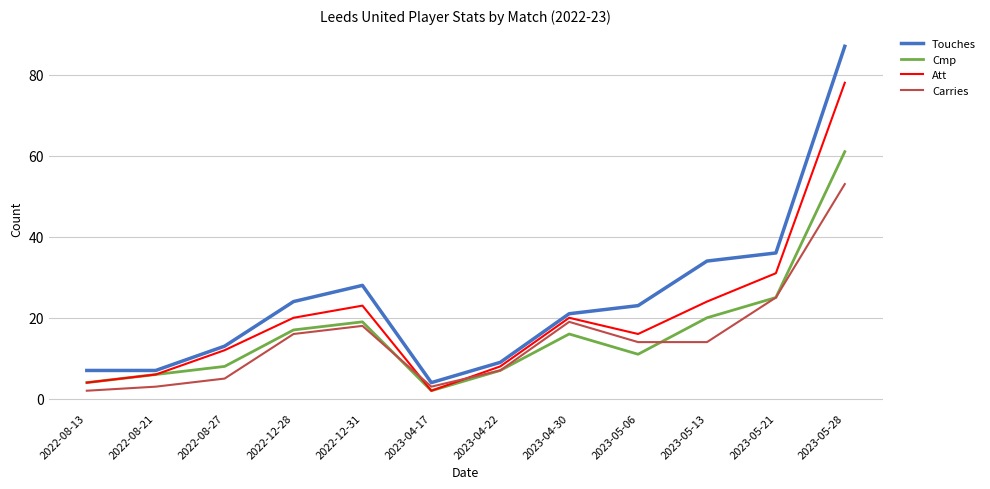

True or false: Carries and Touches intersect in this chart.

False